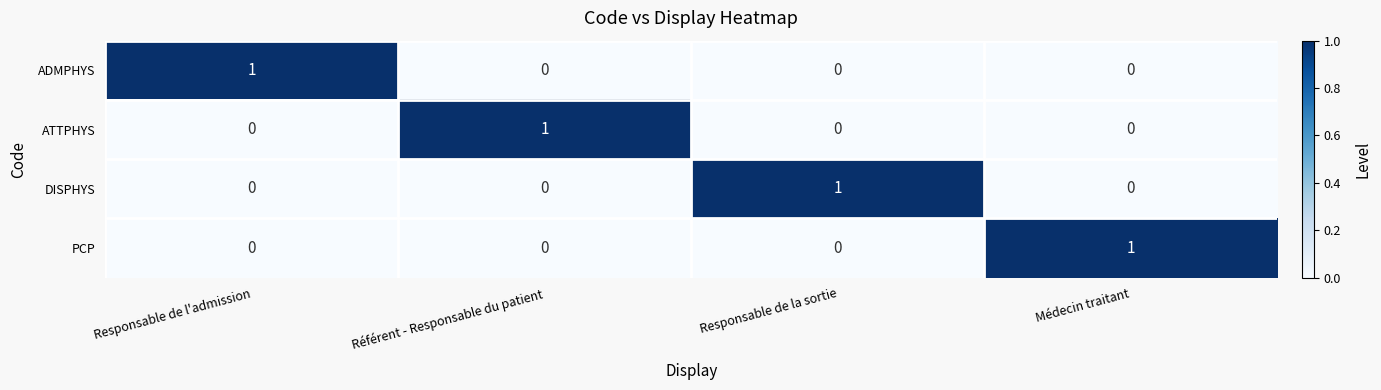

At how many categories does at least one series exceed 0?

4